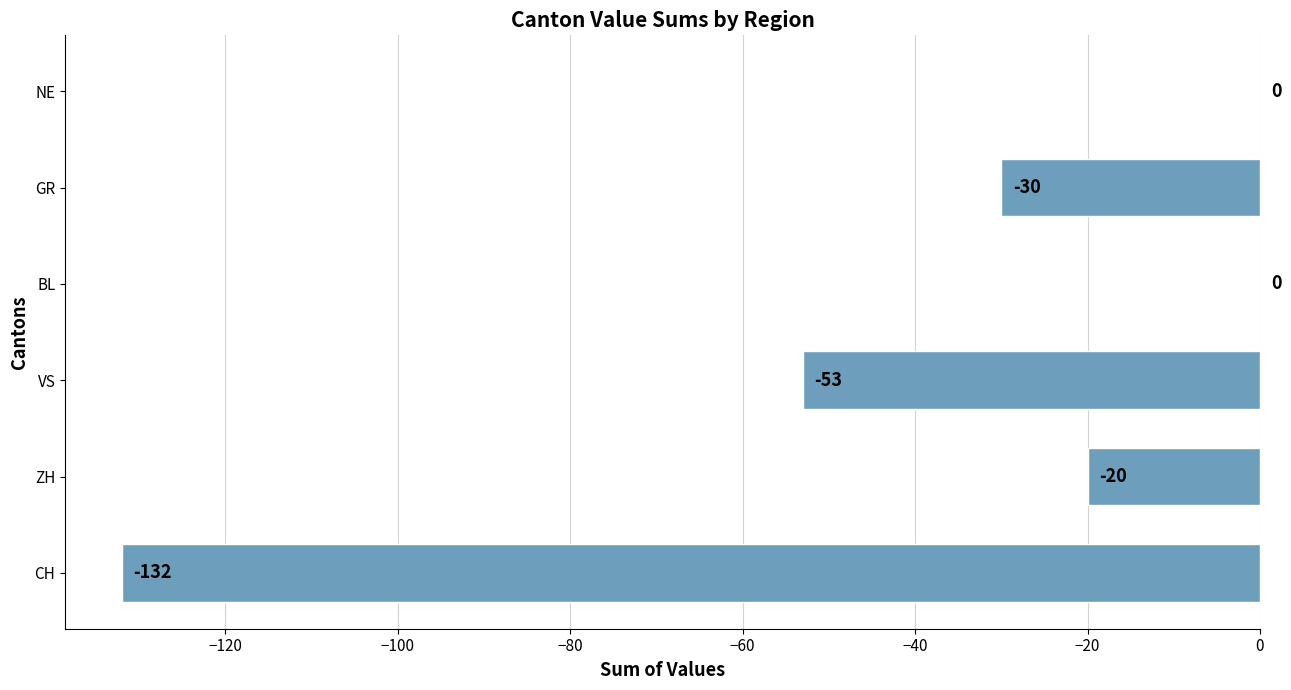

Reading top to bottom, what are all the values shown in this chart?

NE=0	GR=-30	BL=0	VS=-53	ZH=-20	CH=-132